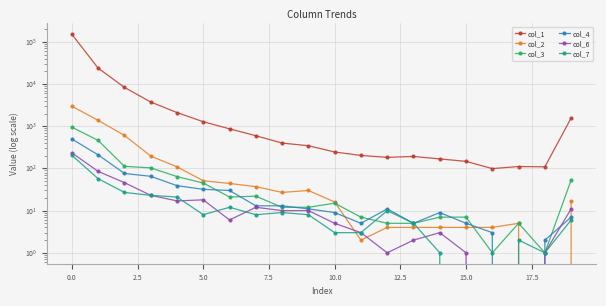

What is the label of the 5th point from the right?

15